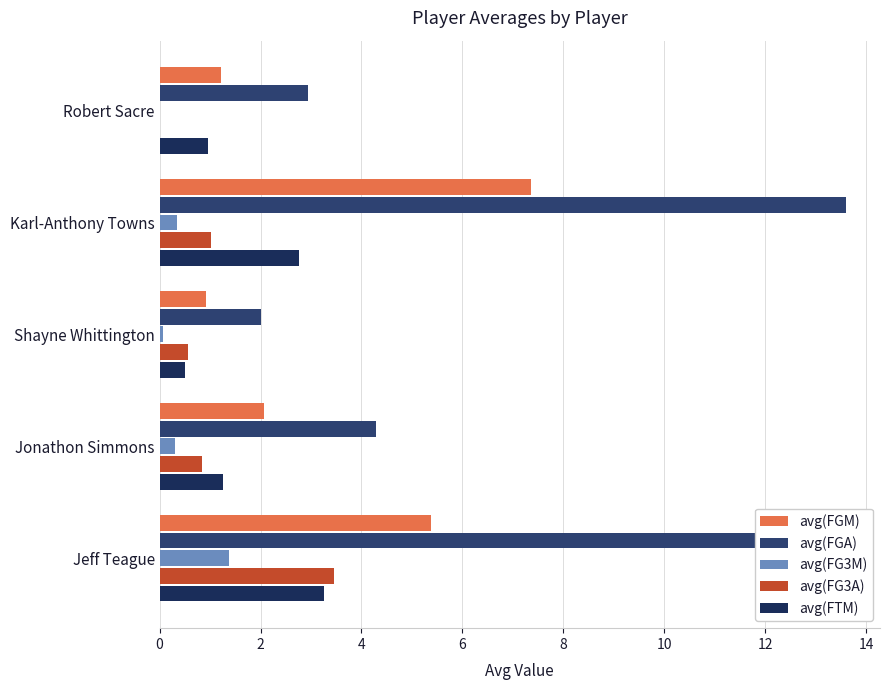

How many values in the avg(FG3A) series exceed 0?

4